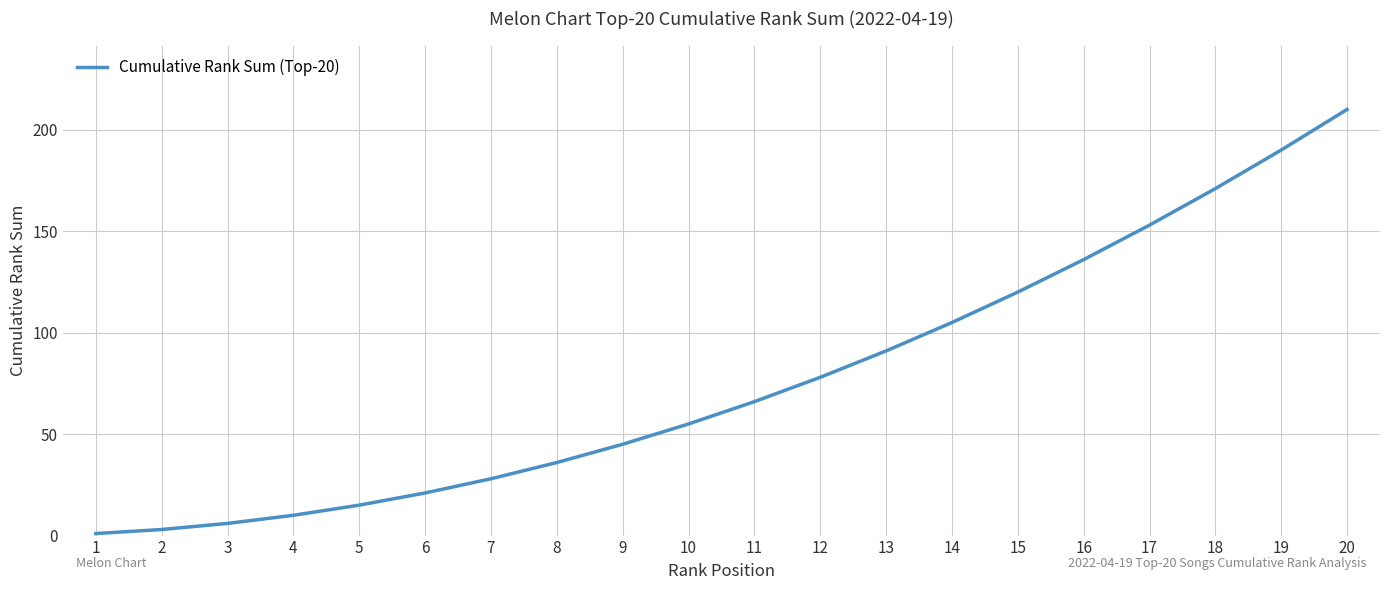

Rank the categories by value from highest to lowest.

20, 19, 18, 17, 16, 15, 14, 13, 12, 11, 10, 9, 8, 7, 6, 5, 4, 3, 2, 1